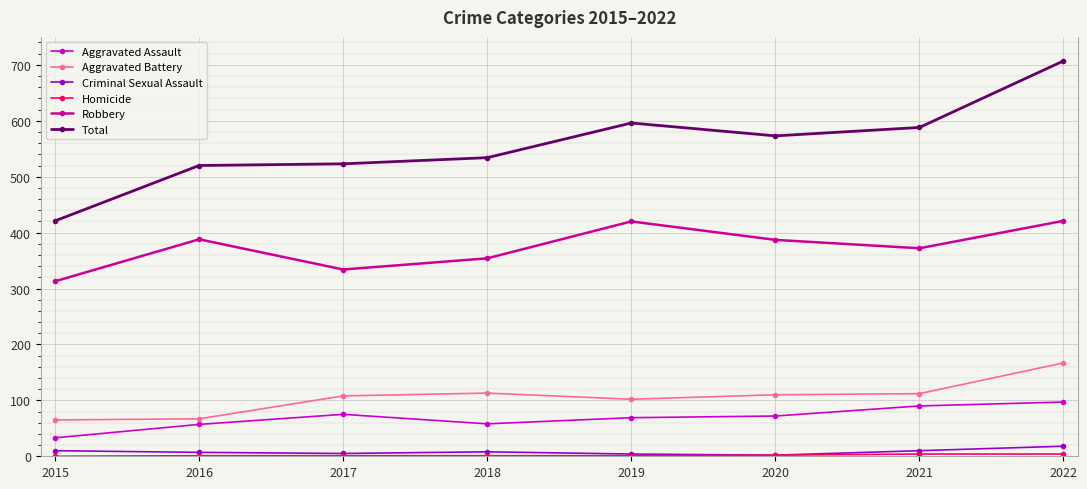

How many data points does each series have?

8